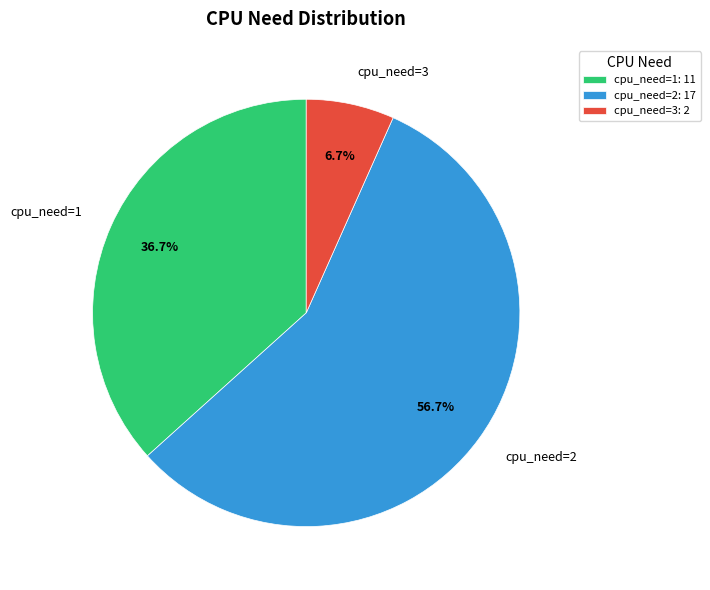

What percentage do cpu_need=2 and cpu_need=3 together represent?

63.3%